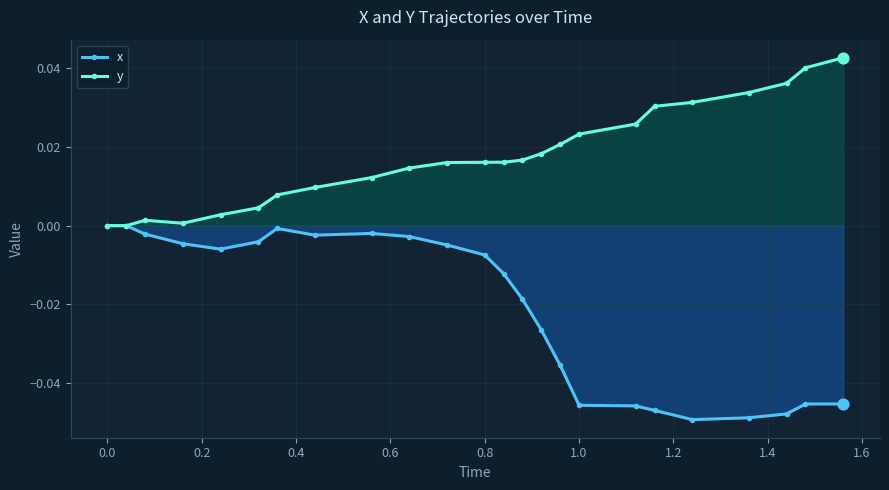

Which series has the widest spread of Y values?

x